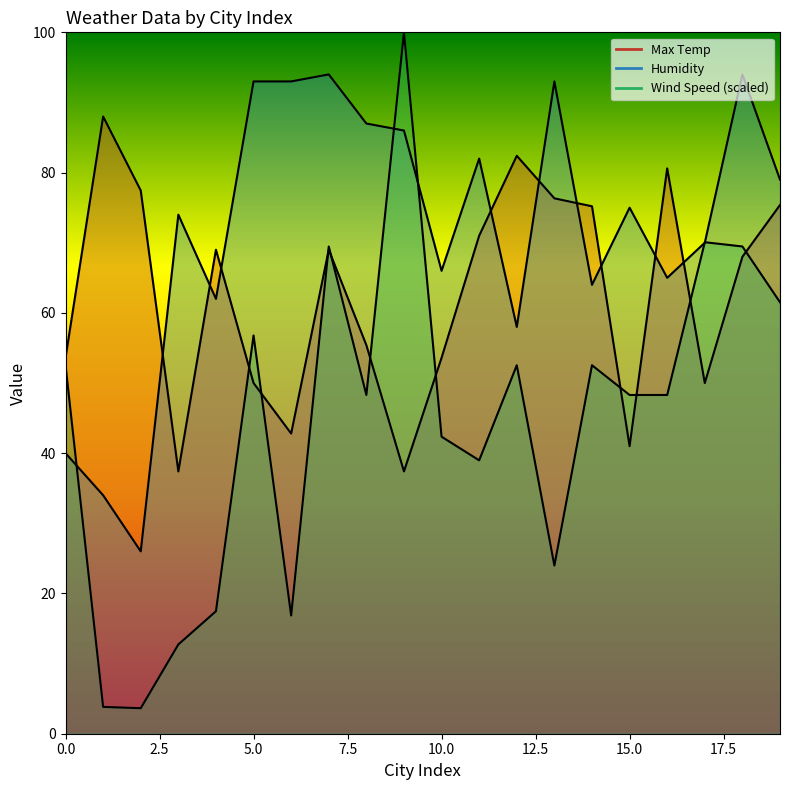

What is the smallest value displayed?

3.6